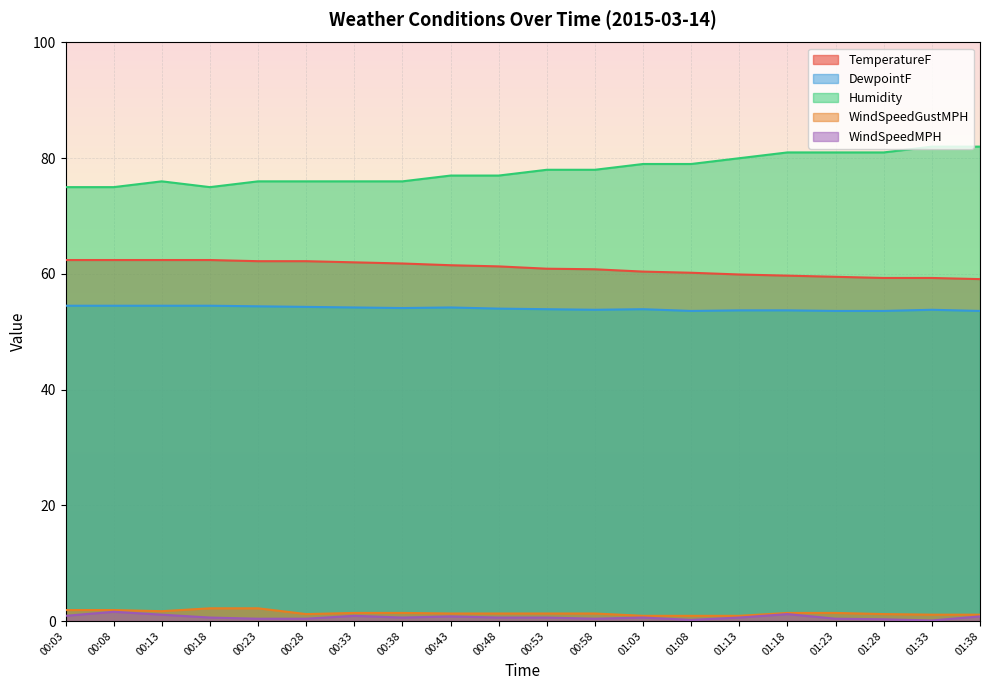

What is the difference between the second highest and second lowest values in the WindSpeedMPH series?

1.0